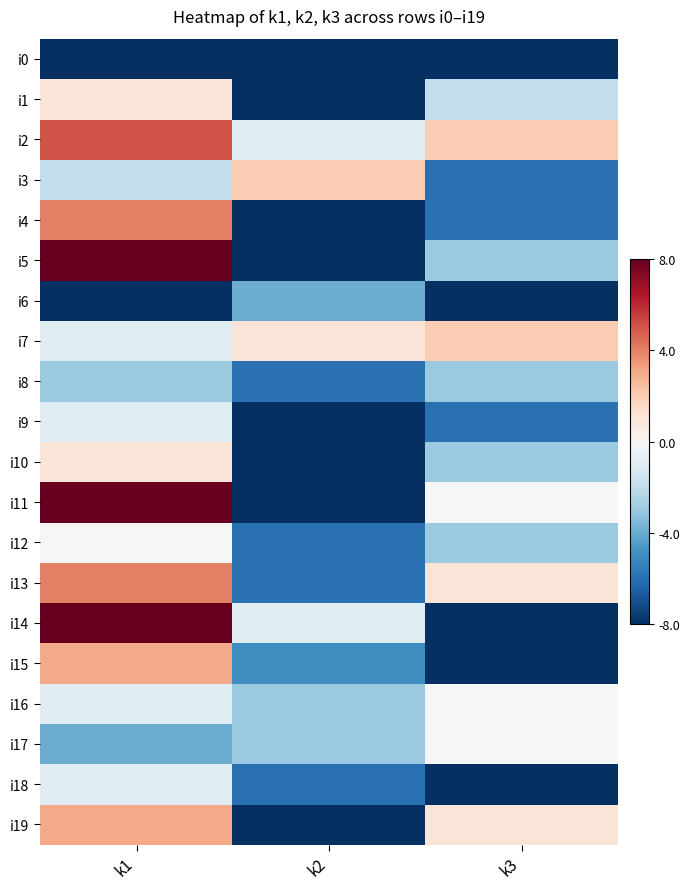

What is the difference between the highest and lowest values at k3?

10